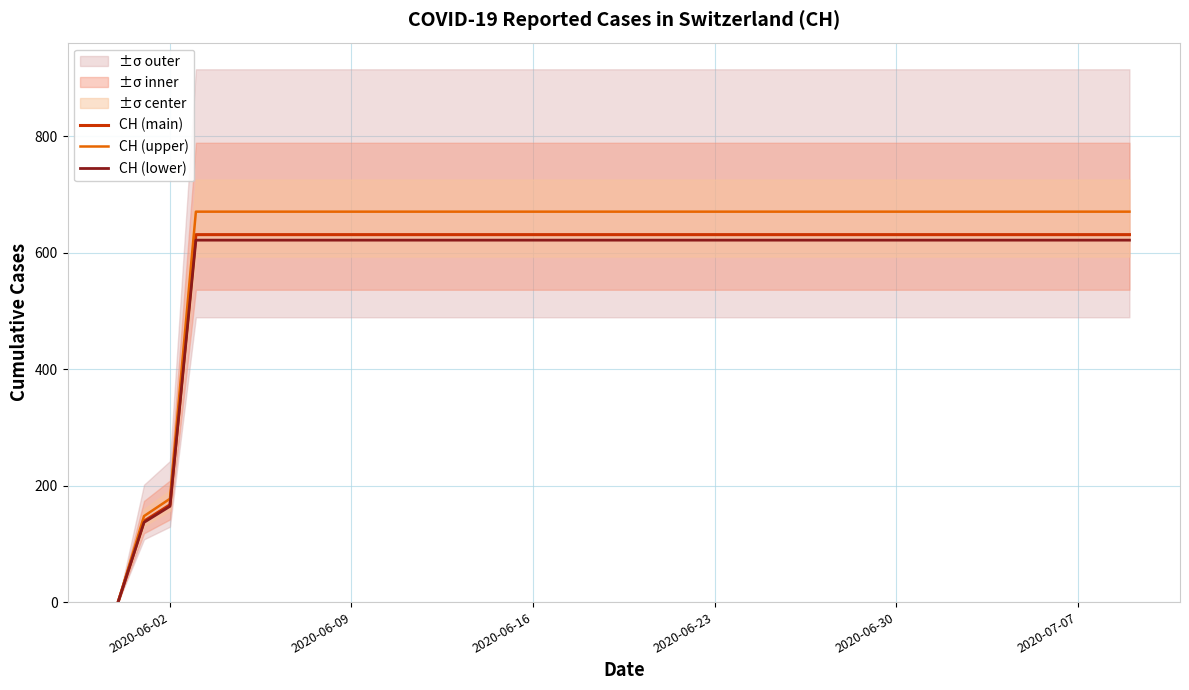

Where is CH (main) nearest to the value 315?

2020-06-02